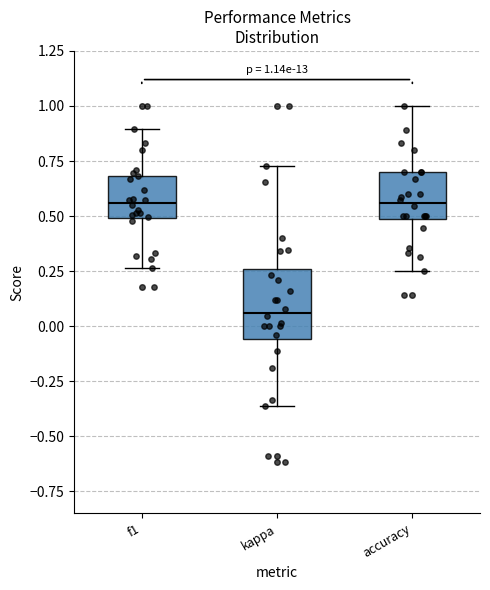

Comparing the boxes themselves (not the whiskers), which one is the tallest?

kappa